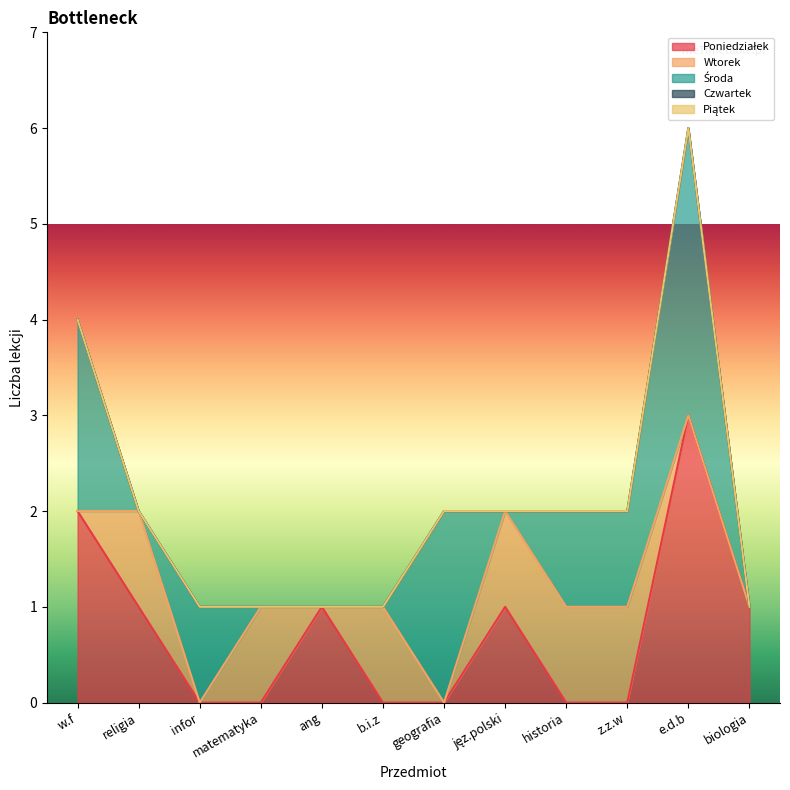

What is the greatest value displayed?

3